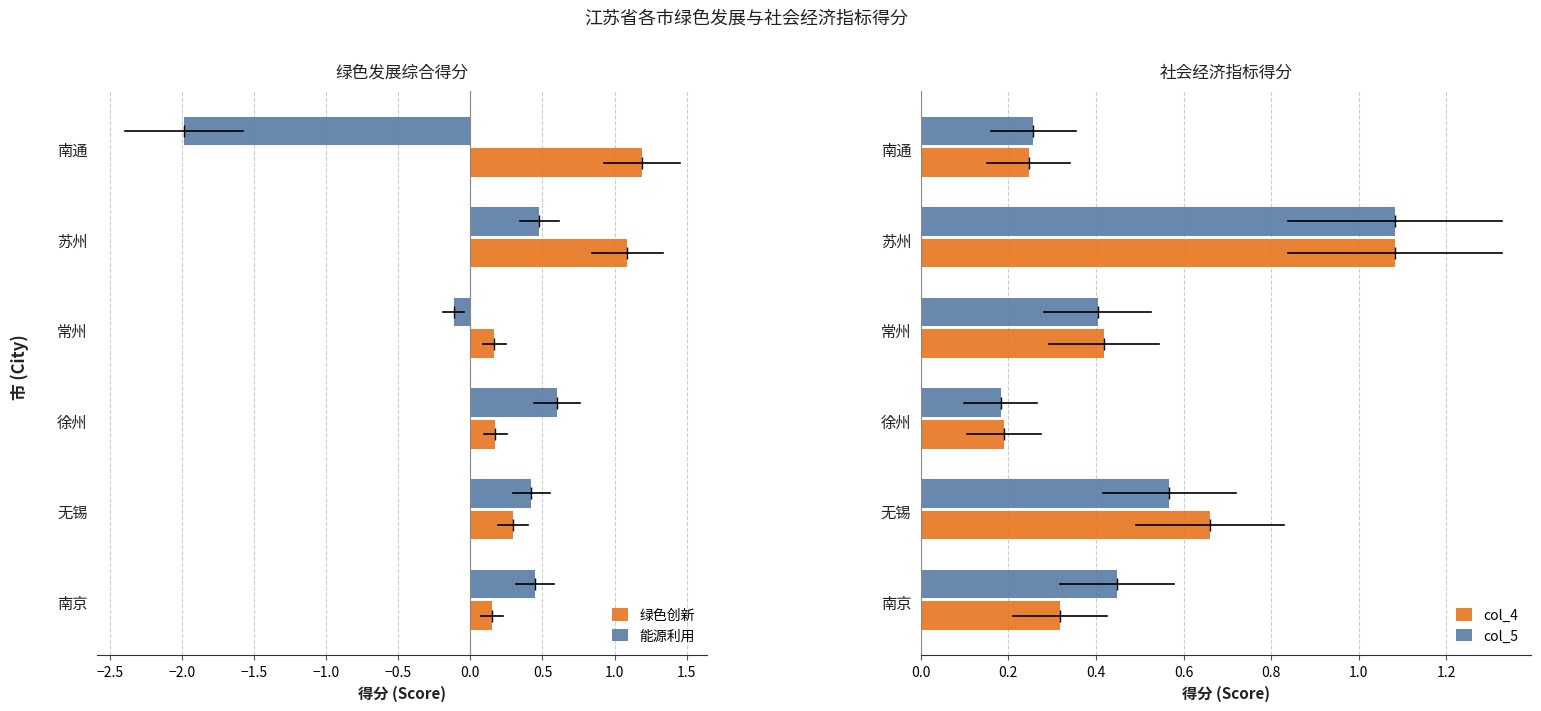

The 能源利用 series shows 0.6 at 徐州. True or false?

True